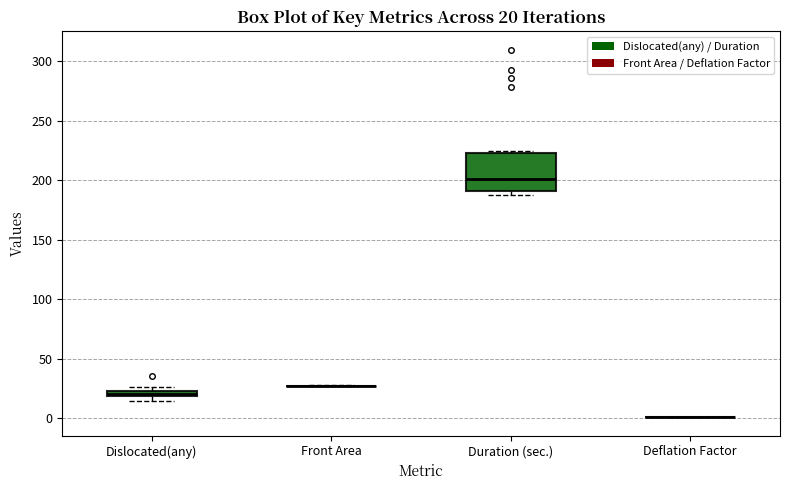

Comparing the boxes themselves (not the whiskers), which one is the tallest?

Duration (sec.)